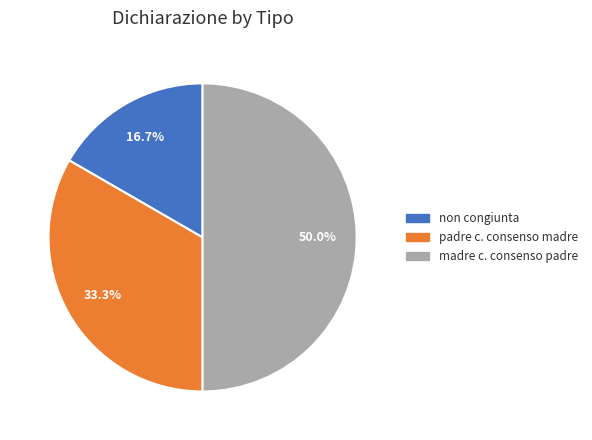

How many segments does this pie chart have?

3